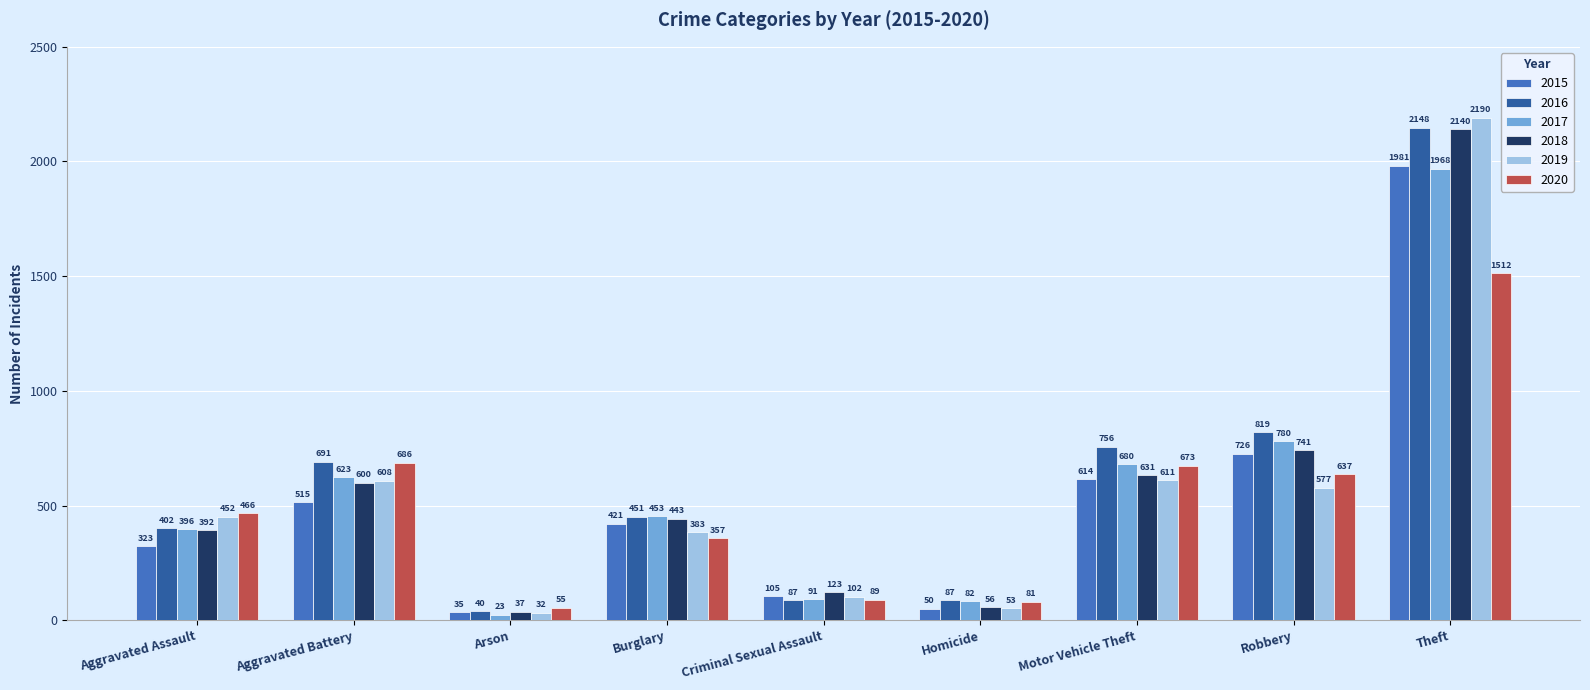

At Burglary, list the series in order from largest to smallest.

2017, 2016, 2018, 2015, 2019, 2020